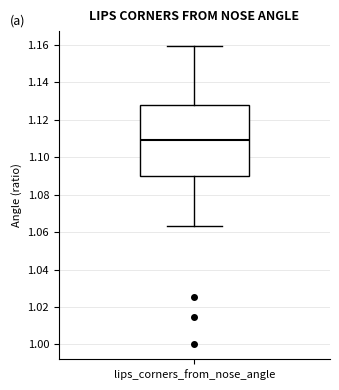

Transcribe this box plot: give where the median line is, the range the box spans, and where the two whiskers end, as read against the y-axis. The values are not printed on the chart, so give them approximately, as read against the axis.

median 1.110, box 1.090 to 1.128, whiskers 1.064 to 1.160